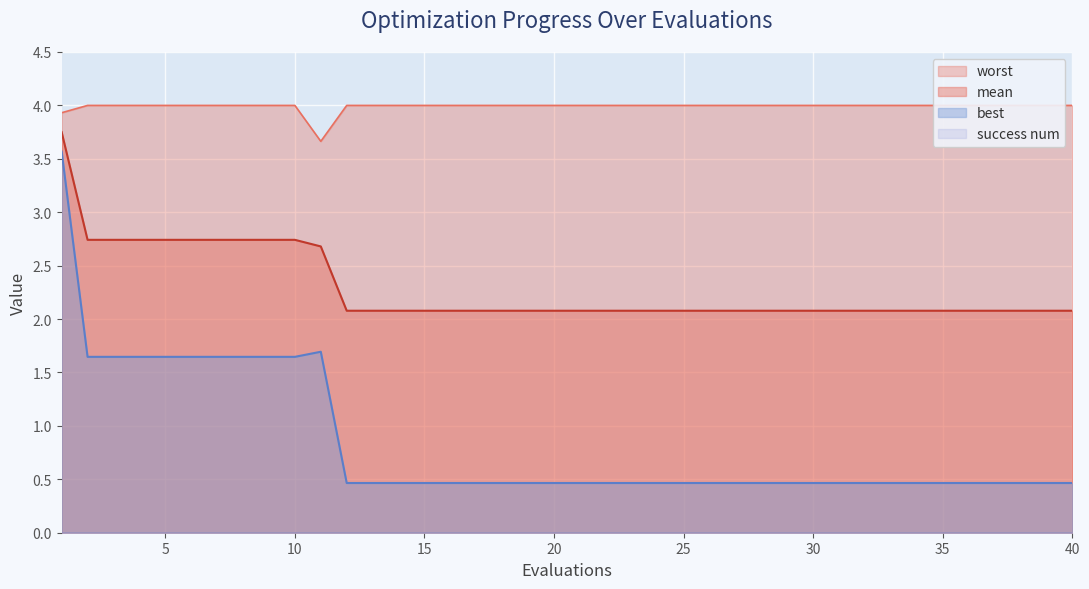

At which category does best reach its first local peak?

11